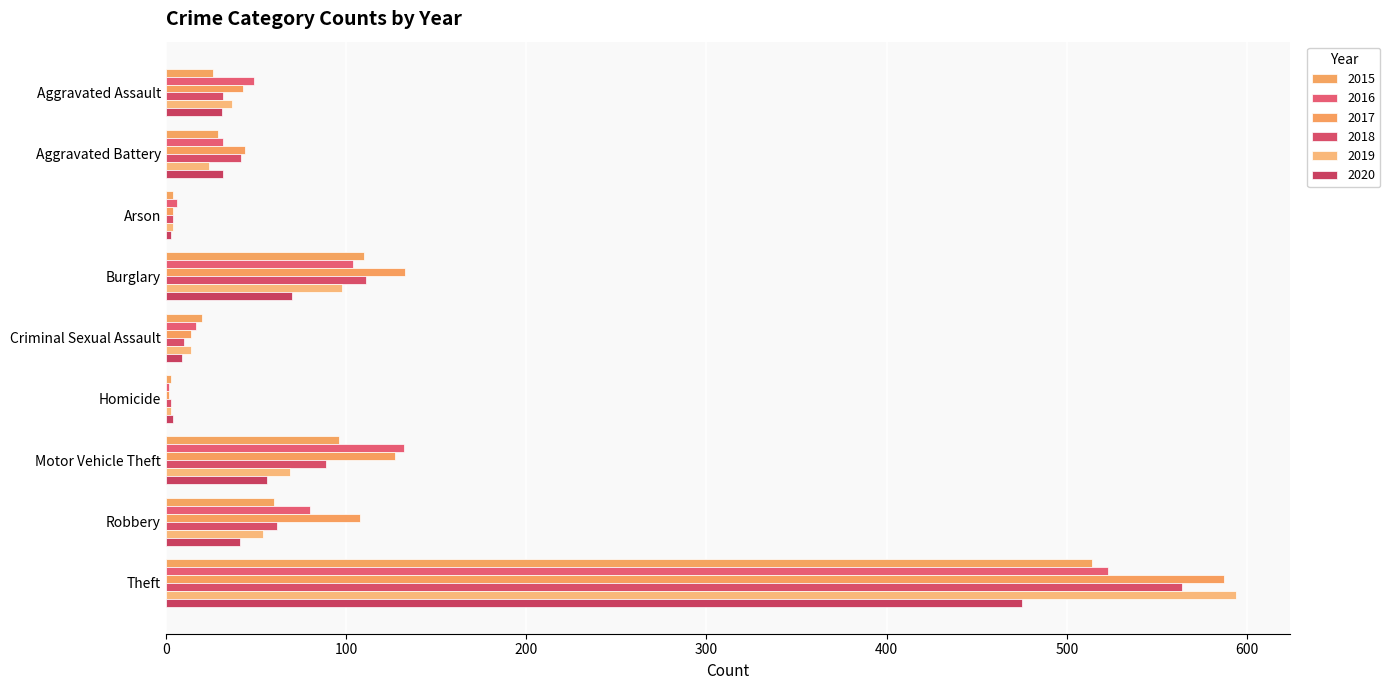

Count the number of categories in the chart.

9